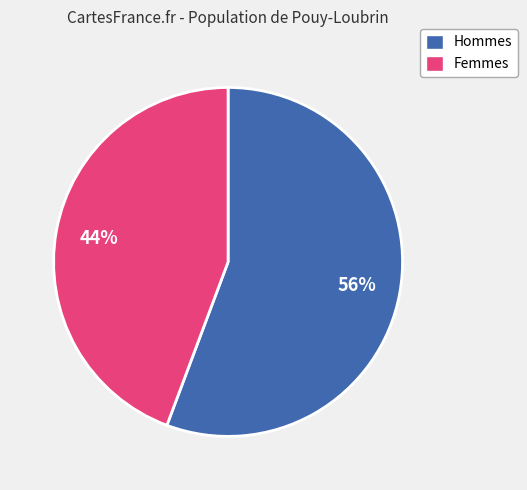

Does any single category account for the majority?

Yes